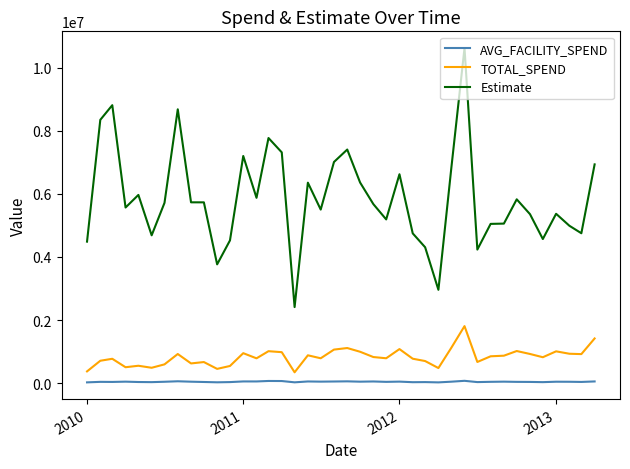

Which series has the largest total across all categories?

Estimate